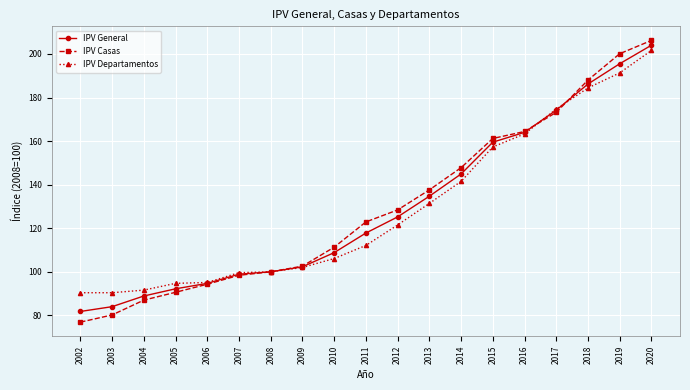

At how many categories does at least one series exceed 97?

14